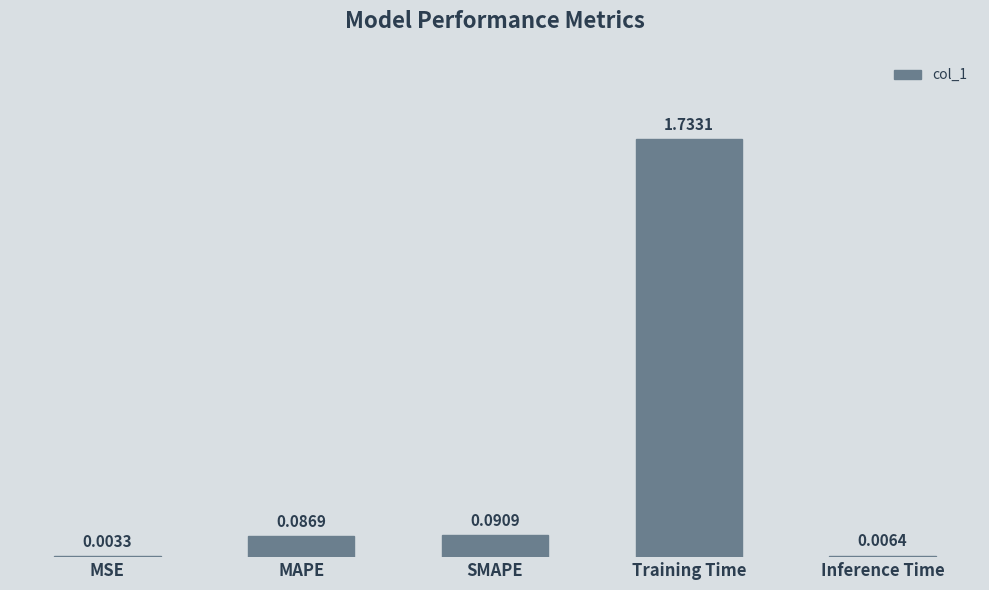

What is the change in value from MAPE to Training Time?

+1.6